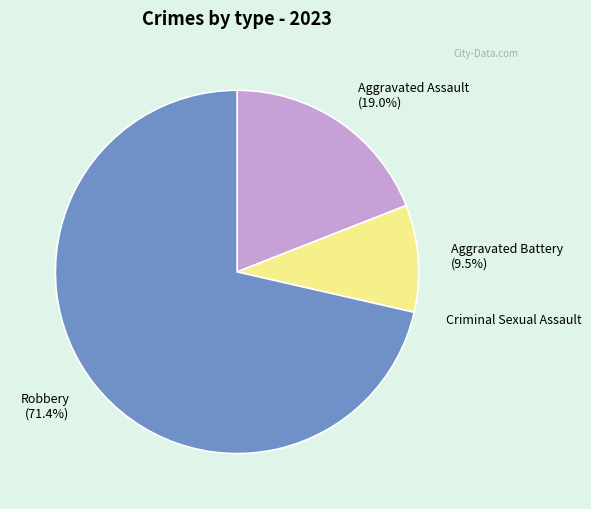

What portion of the pie excludes Aggravated Battery?

90.5%